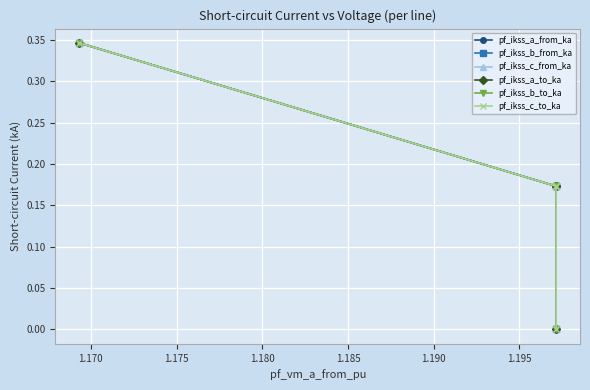

Which series has the largest range (max minus min)?

pf_ikss_c_to_ka